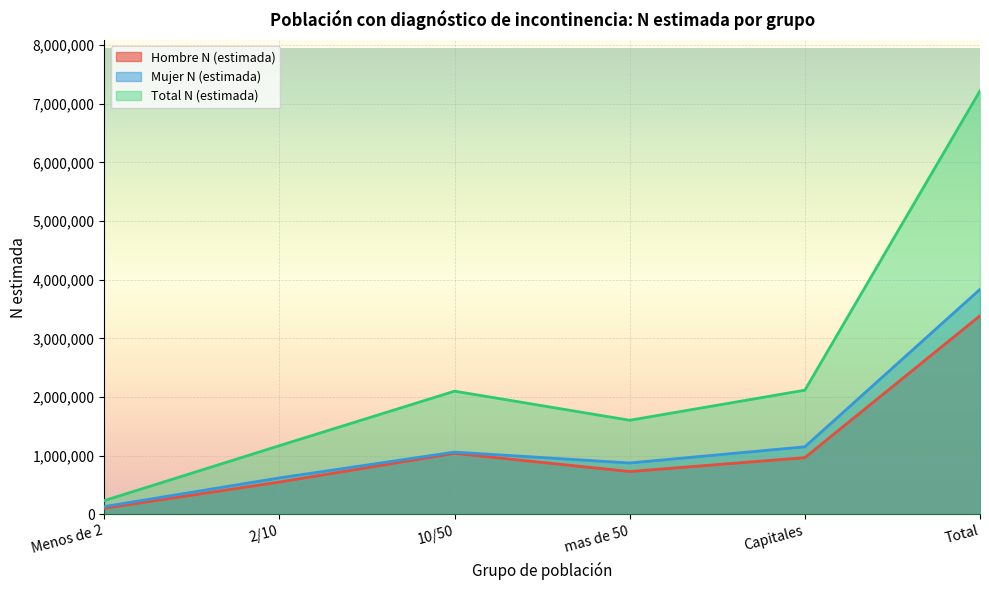

At which category is the sum across all series the highest?

Total